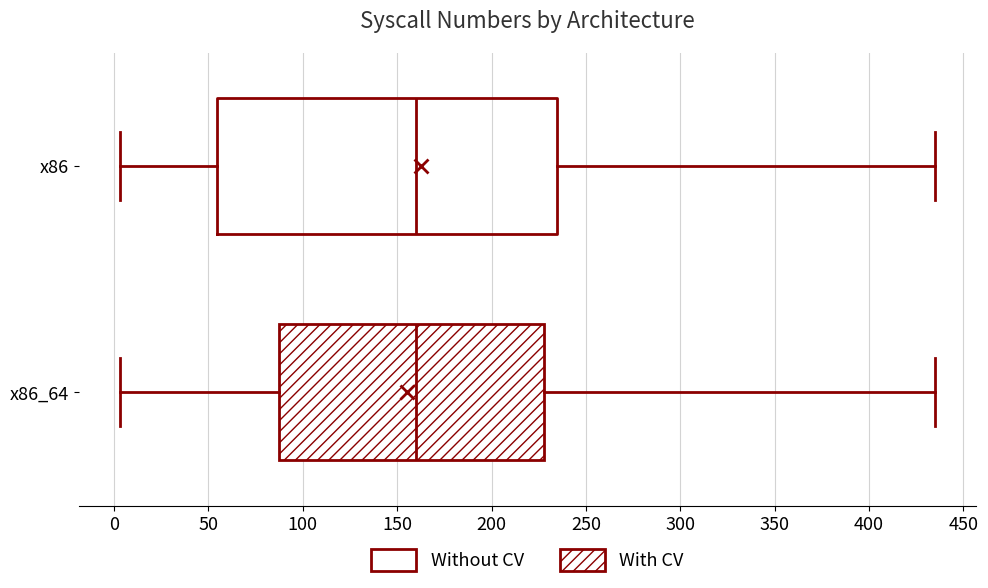

Reading bottom to top, read every box against the x-axis: the position of its median line, the range the box covers, and the ends of its whiskers. The values are not printed on the chart, so give them approximately, as read against the axis.

x86_64: median 160, box 90 to 230, whiskers 5 to 435
x86: median 160, box 55 to 235, whiskers 5 to 435